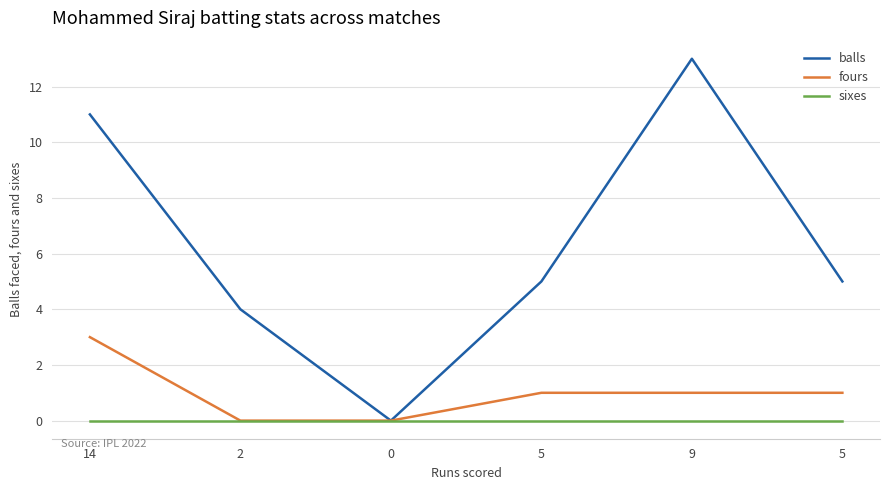

Does the chart display data point markers on the line(s)?

No